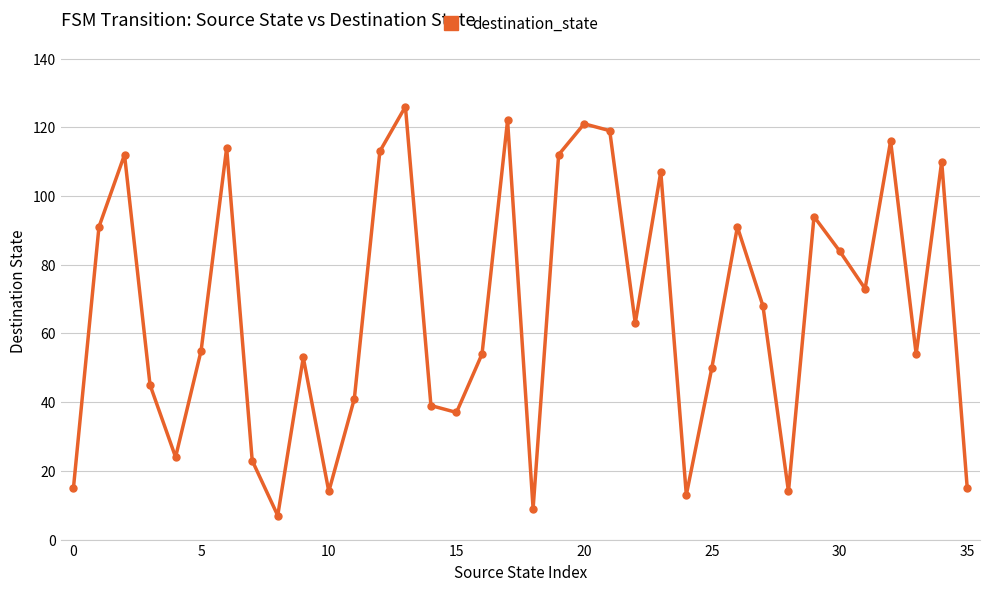

What is the greatest value displayed?

126